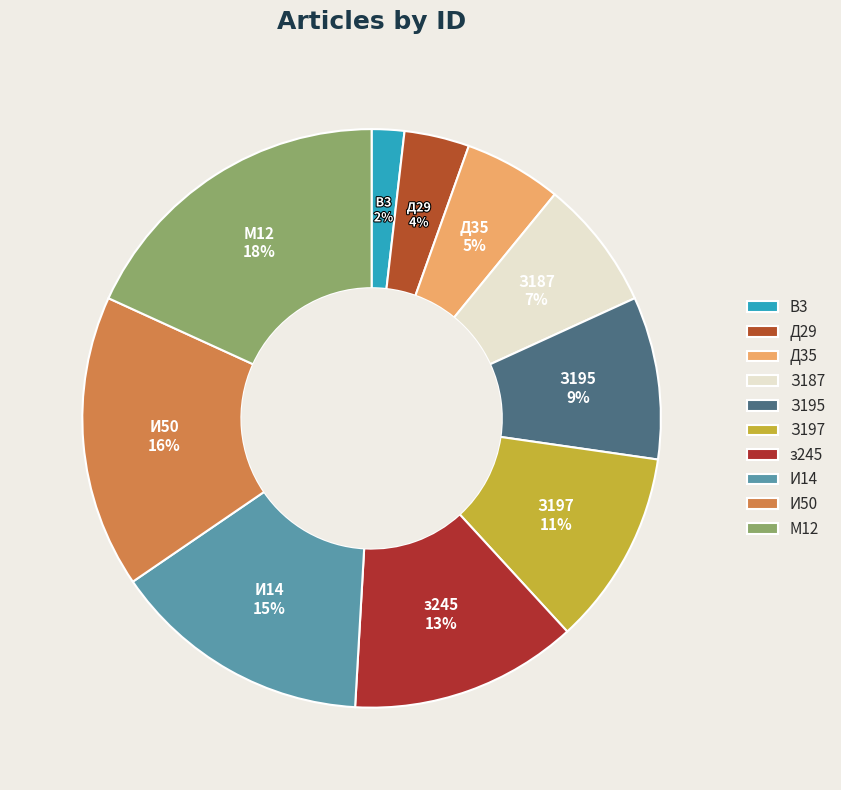

Does any single category account for the majority?

No